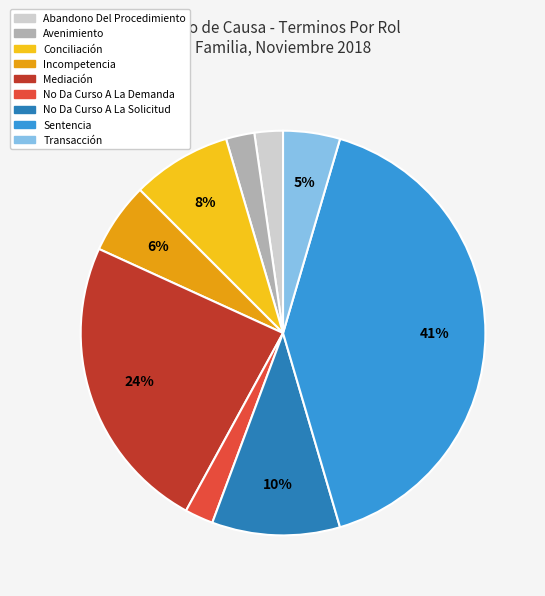

How many slices are in this pie chart?

9